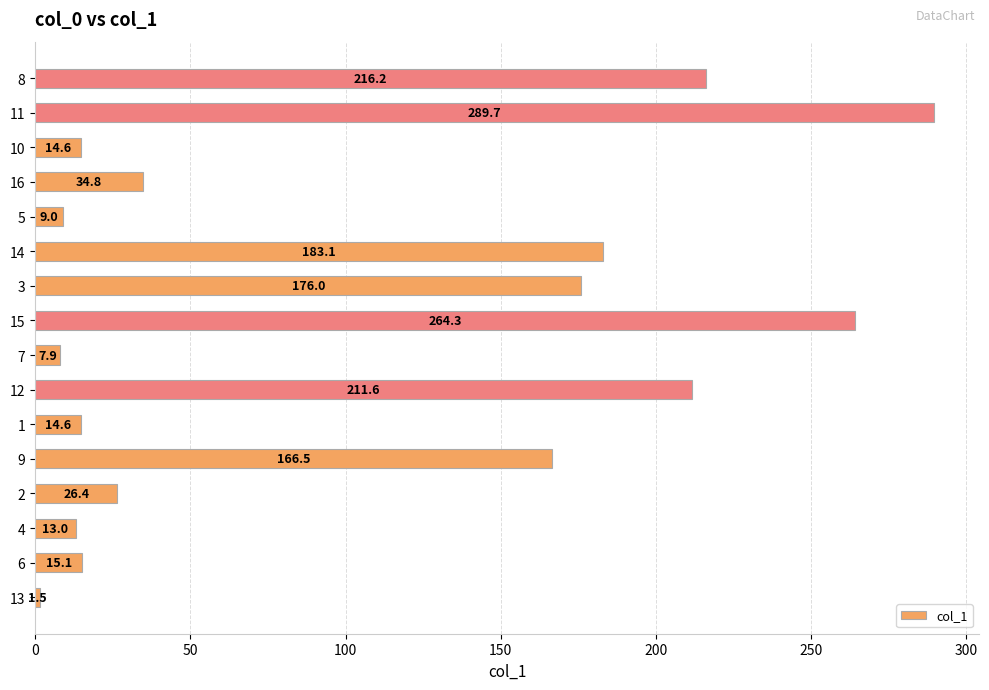

Which has a higher value, 6 or 7?

6